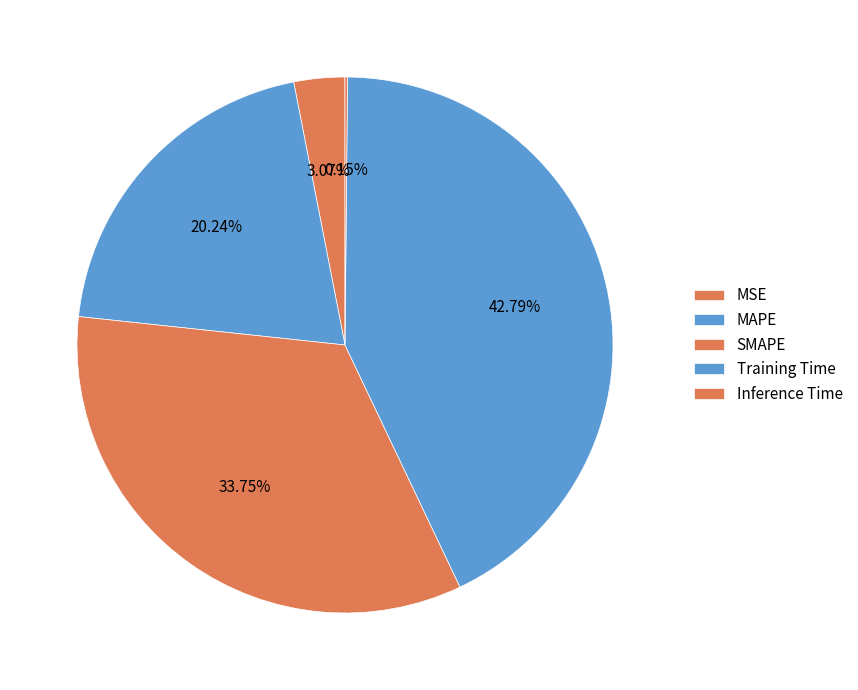

What is the smallest slice in the pie chart?

Inference Time